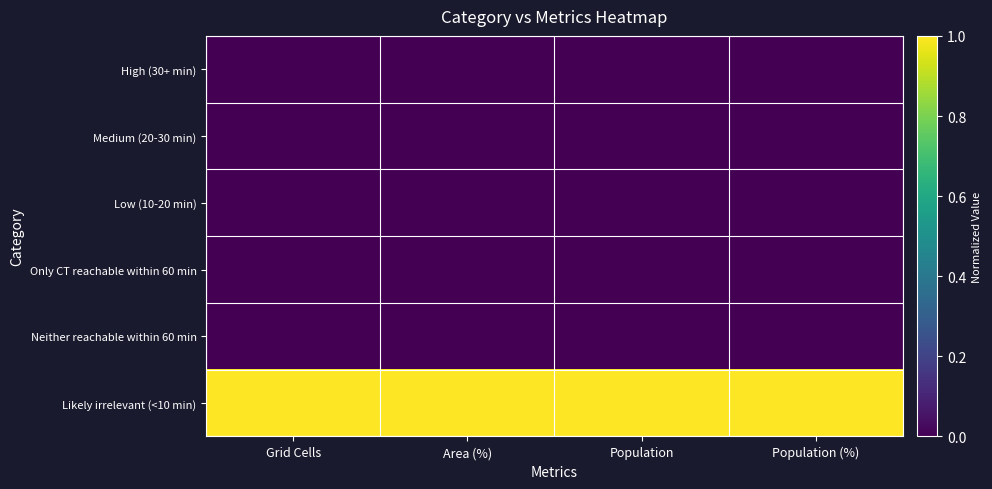

Reading left to right, transcribe all the data shown in this chart.

High (30+ min): Grid Cells=0	Area (%)=0	Population=0	Population (%)=0
Medium (20-30 min): Grid Cells=0	Area (%)=0	Population=0	Population (%)=0
Low (10-20 min): Grid Cells=0	Area (%)=0	Population=0	Population (%)=0
Only CT reachable within 60 min: Grid Cells=0	Area (%)=0	Population=0	Population (%)=0
Neither reachable within 60 min: Grid Cells=0	Area (%)=0	Population=0	Population (%)=0
Likely irrelevant (<10 min): Grid Cells=1	Area (%)=1	Population=1	Population (%)=1